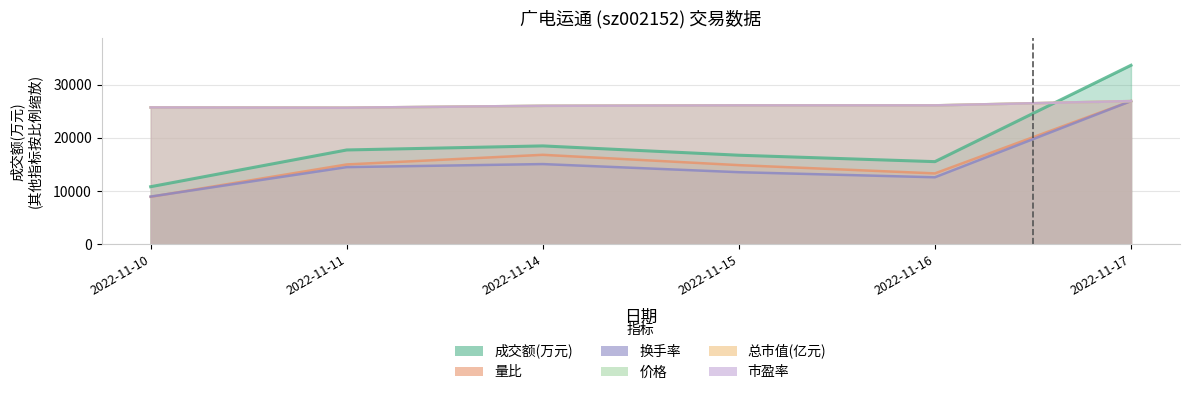

After their last crossing, which series has the higher values: 市盈率 or 量比?

量比